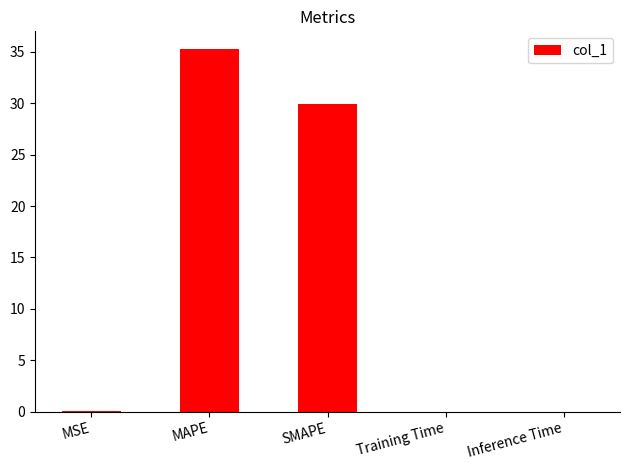

True or false: the data shows 0.0 at MSE.

True